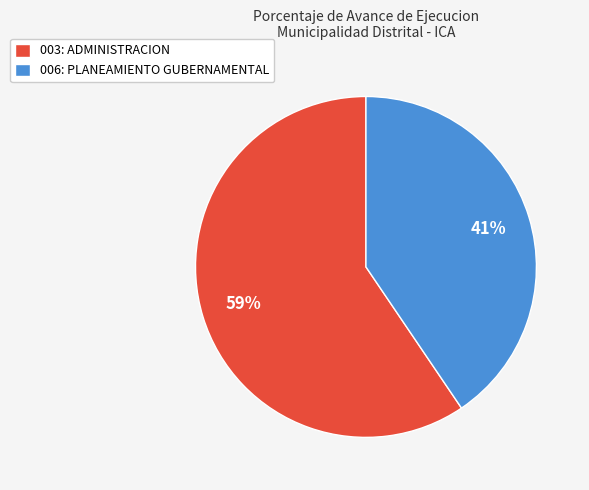

Approximately how many times larger is the value at 006: PLANEAMIENTO GUBERNAMENTAL compared to 003: ADMINISTRACION?

0.7